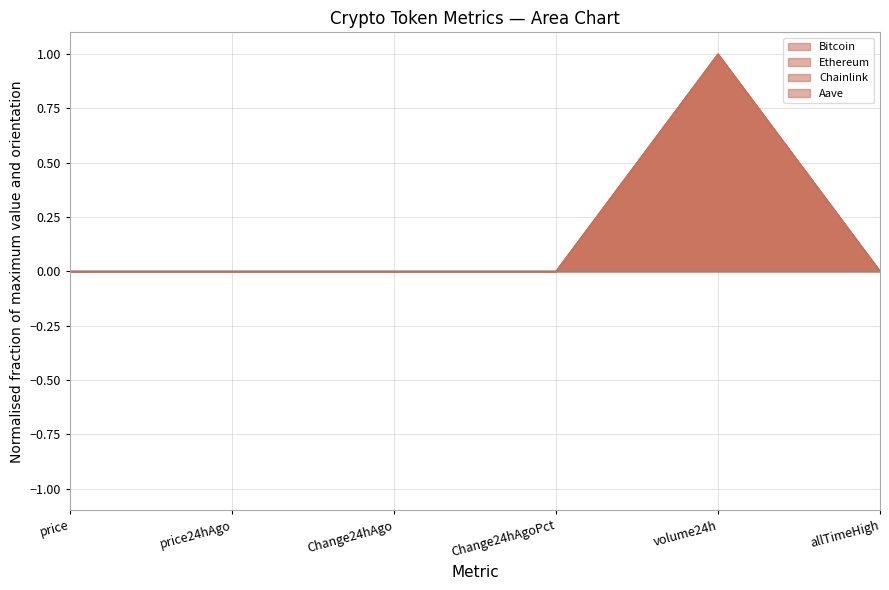

The value of Chainlink at allTimeHigh is 0.0. True or false?

True